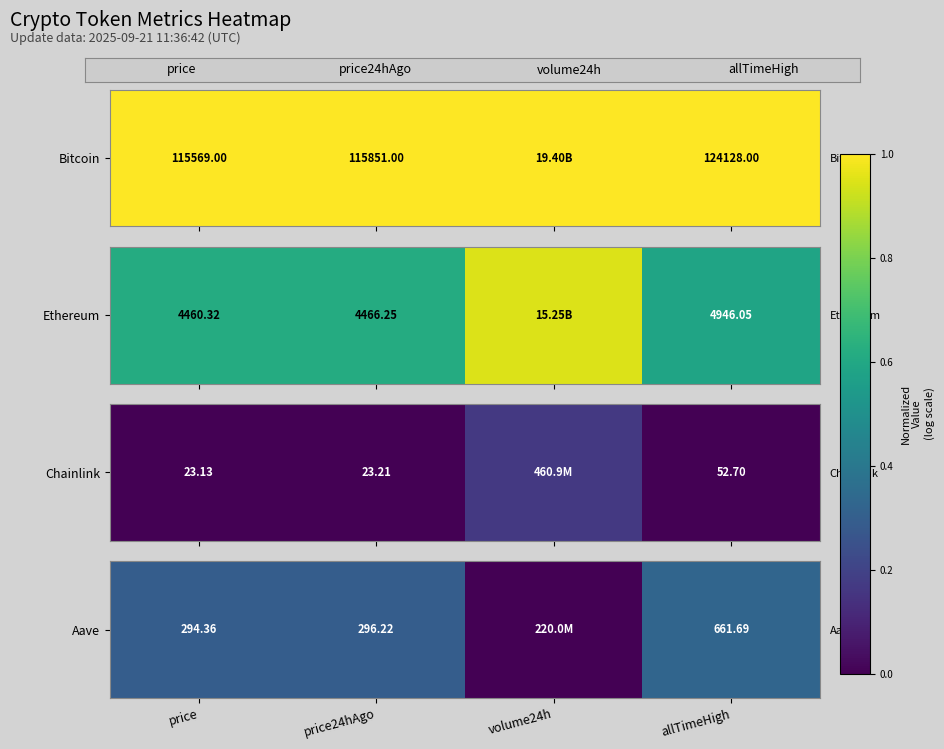

How many values exceed 0?

3